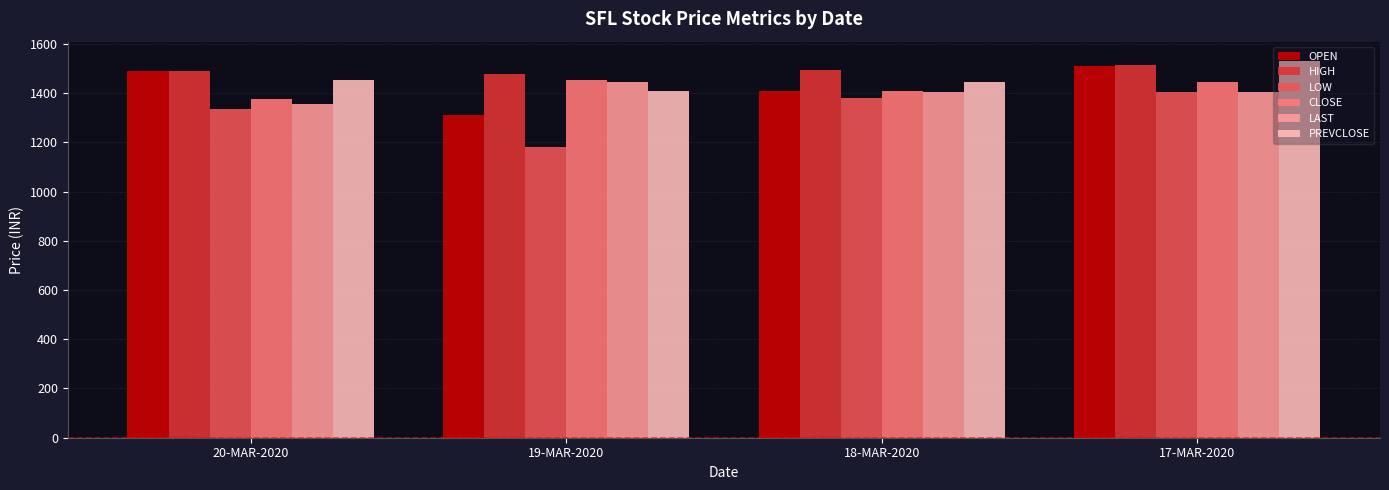

Which series changed the most between 18-MAR-2020 and 17-MAR-2020?

OPEN